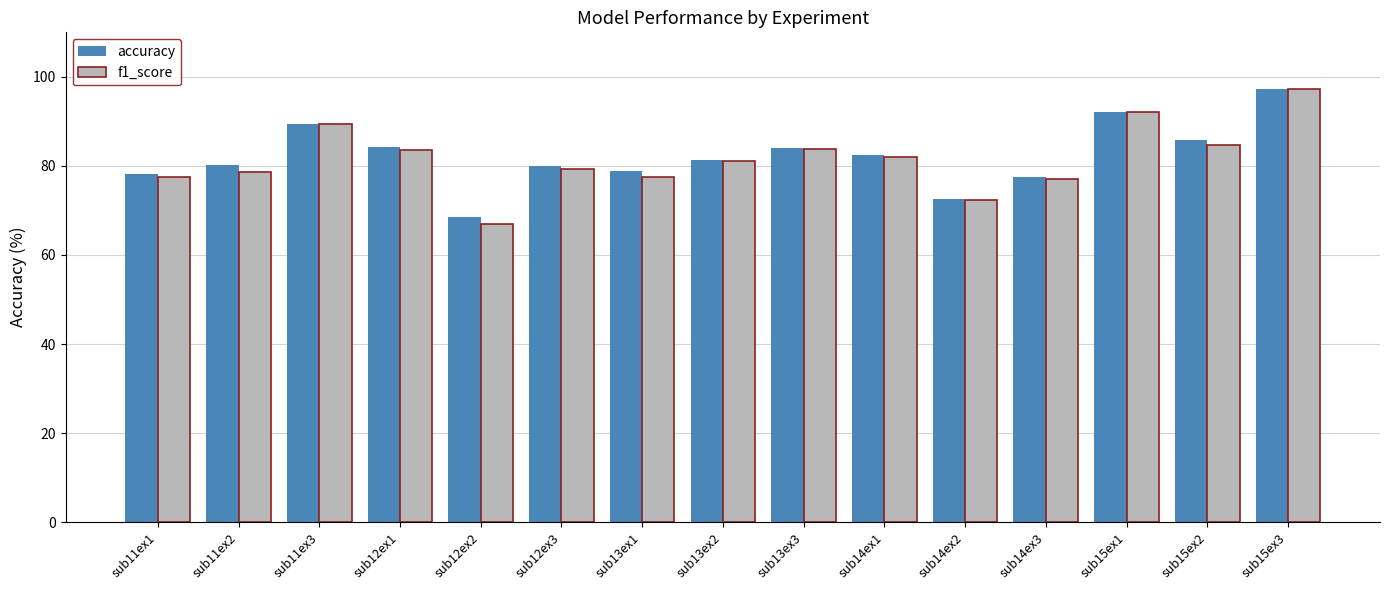

What is the label of the 3rd bar from the left?

sub11ex3